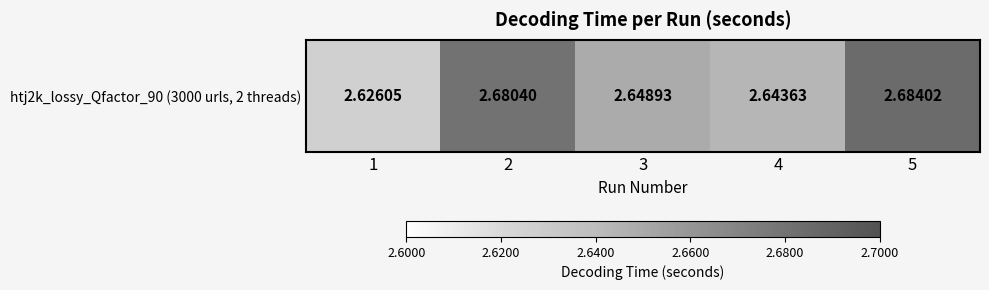

What is the smallest value displayed?

2.6